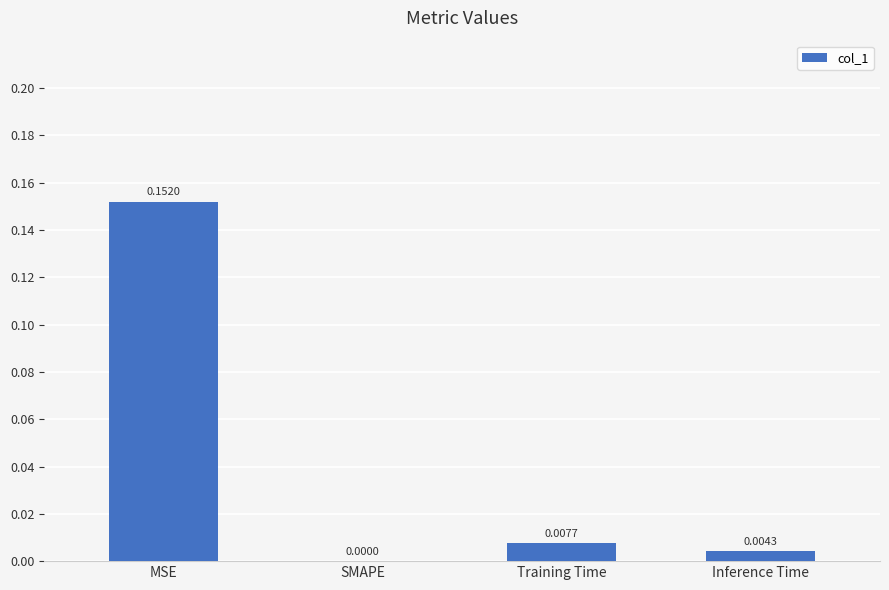

Where is the data nearest to the value 0?

SMAPE